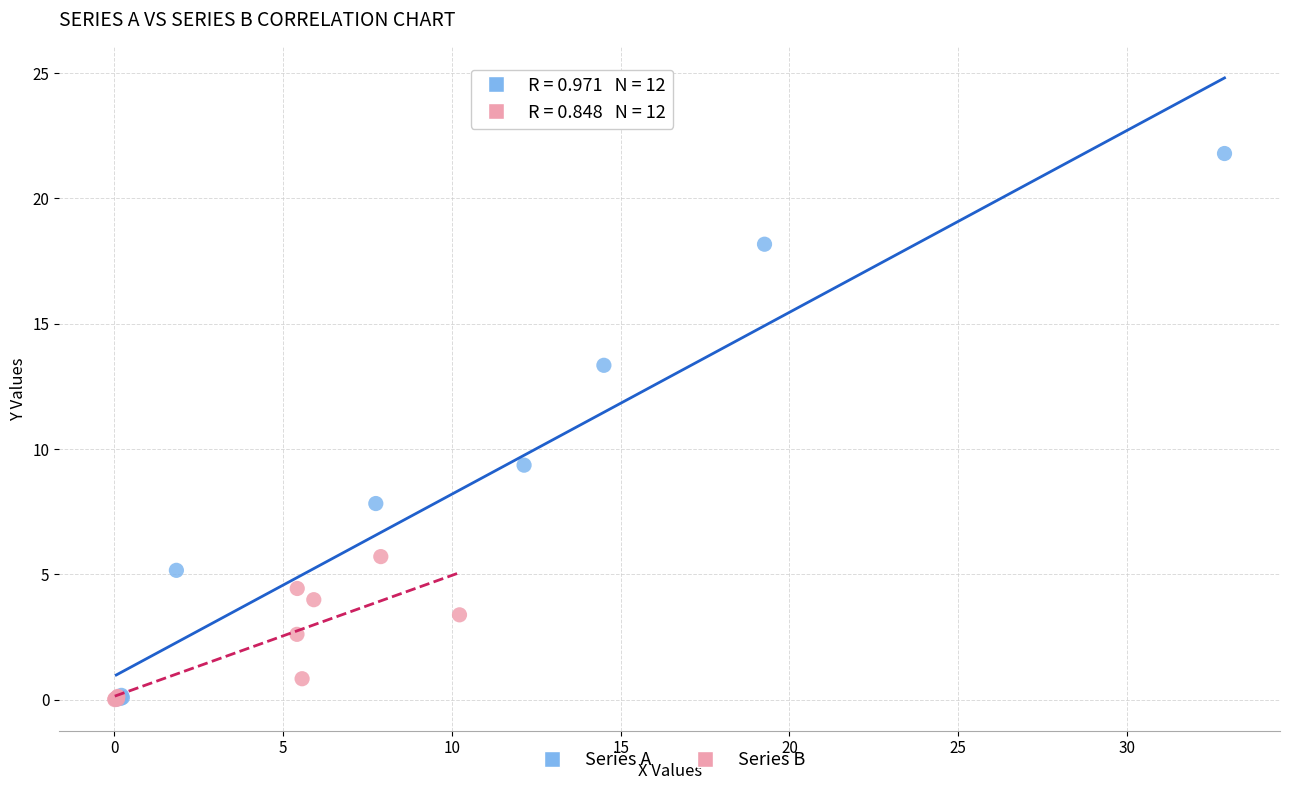

Which series has the largest Y range (max minus min)?

Series A